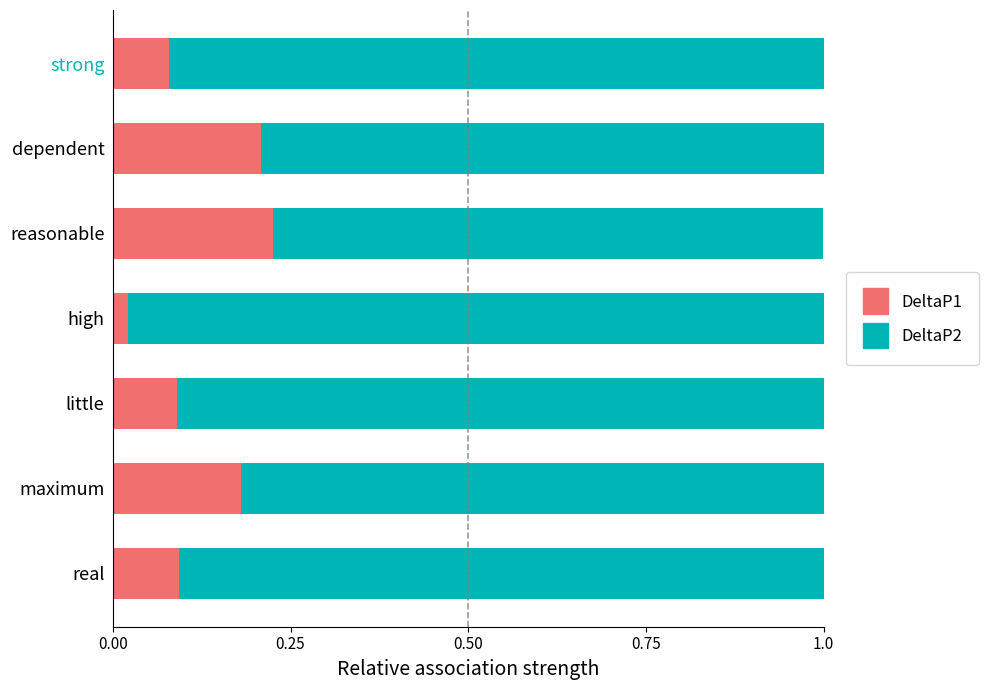

How many DeltaP1 values are between 0 and 1?

7